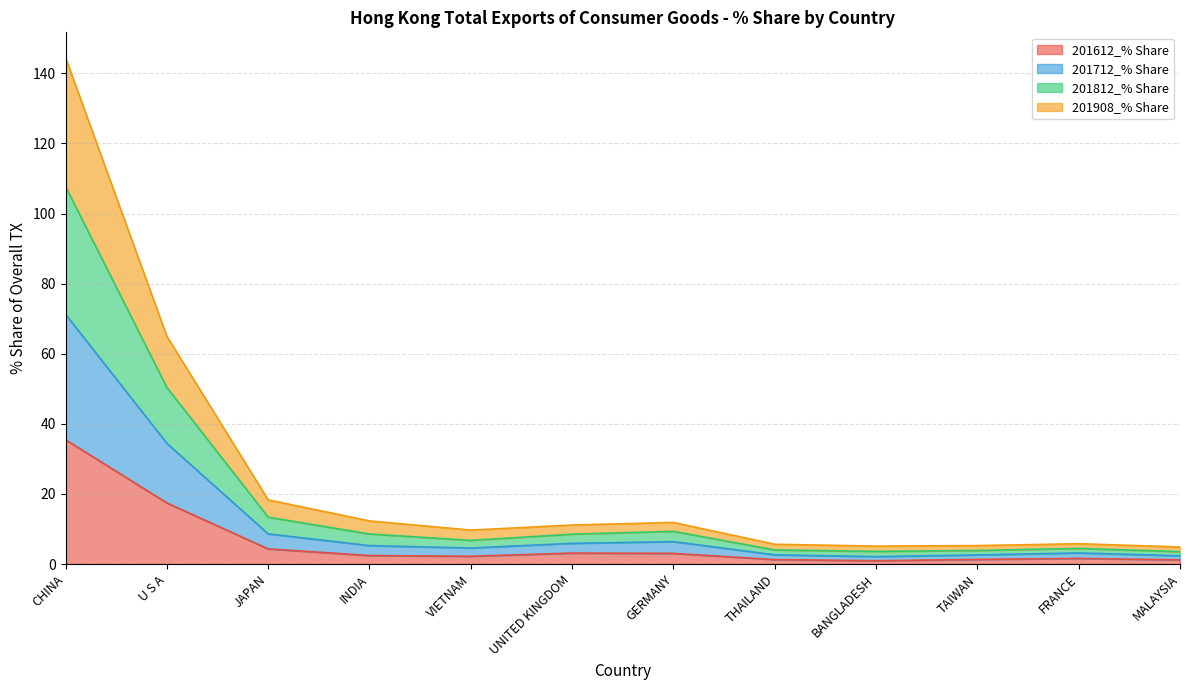

Which series has the largest total across all categories?

201812_% Share